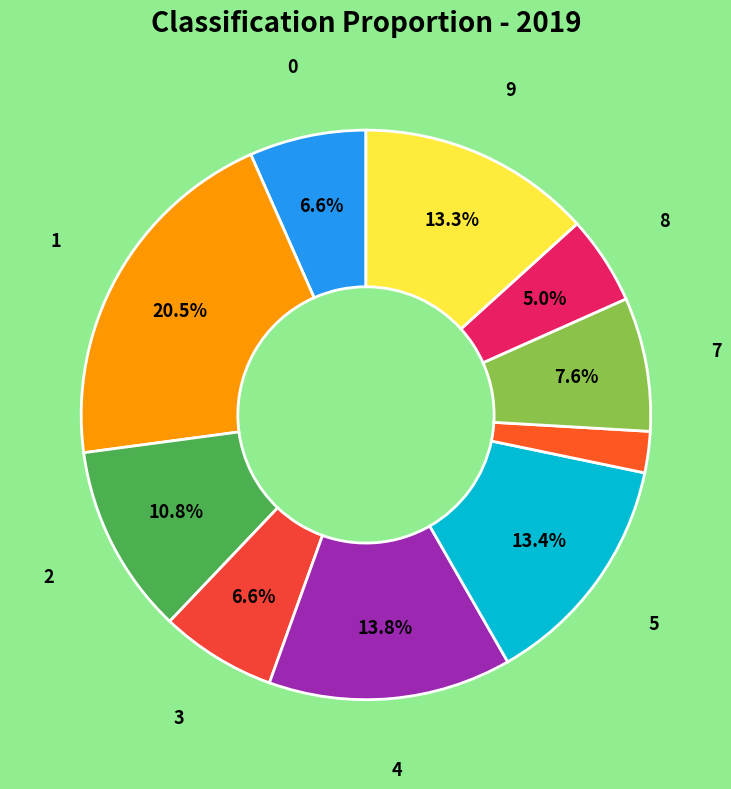

How many slices are in this pie chart?

10